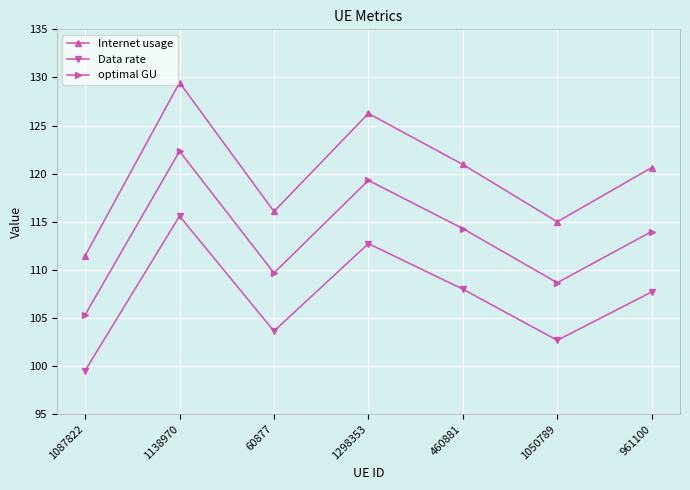

Where is the first local maximum for Internet usage?

1138970